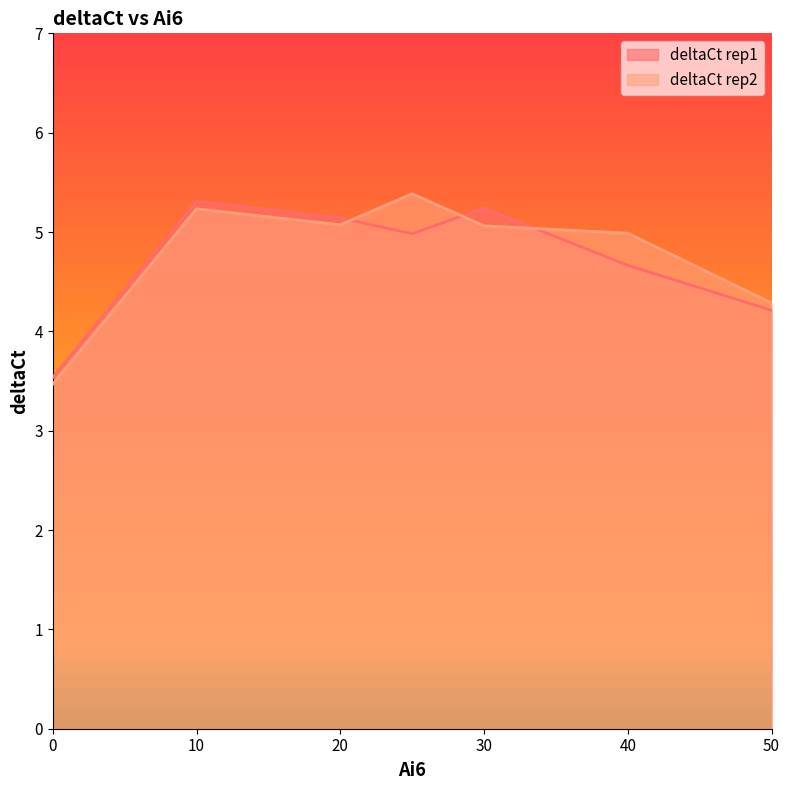

Between 25 and 50, which is larger?

25